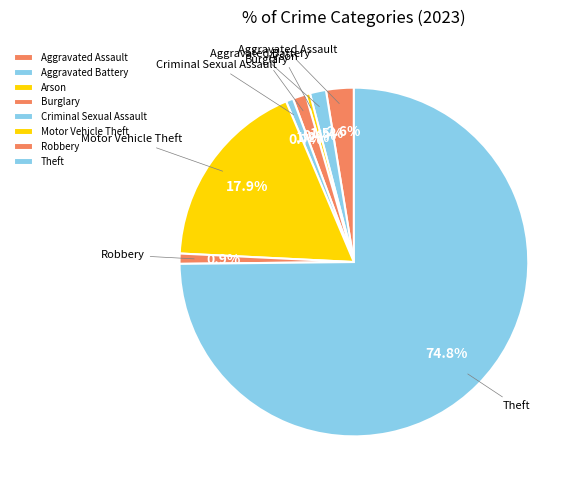

Count the number of slices in the pie.

8